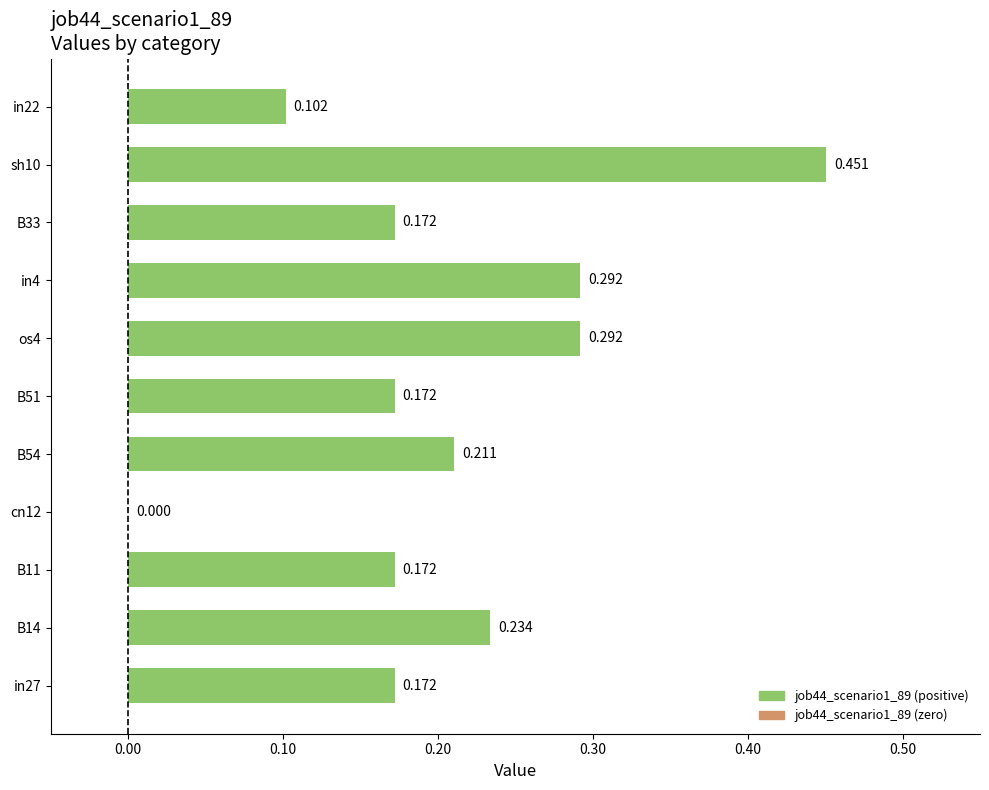

What is the sum of all values?

2.3